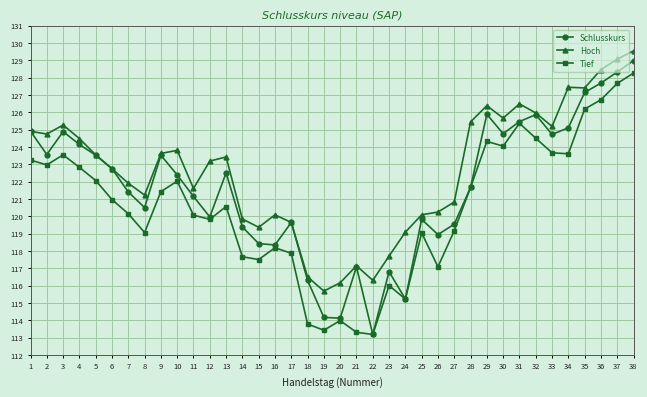

What is the minimum value for Tief?

113.2